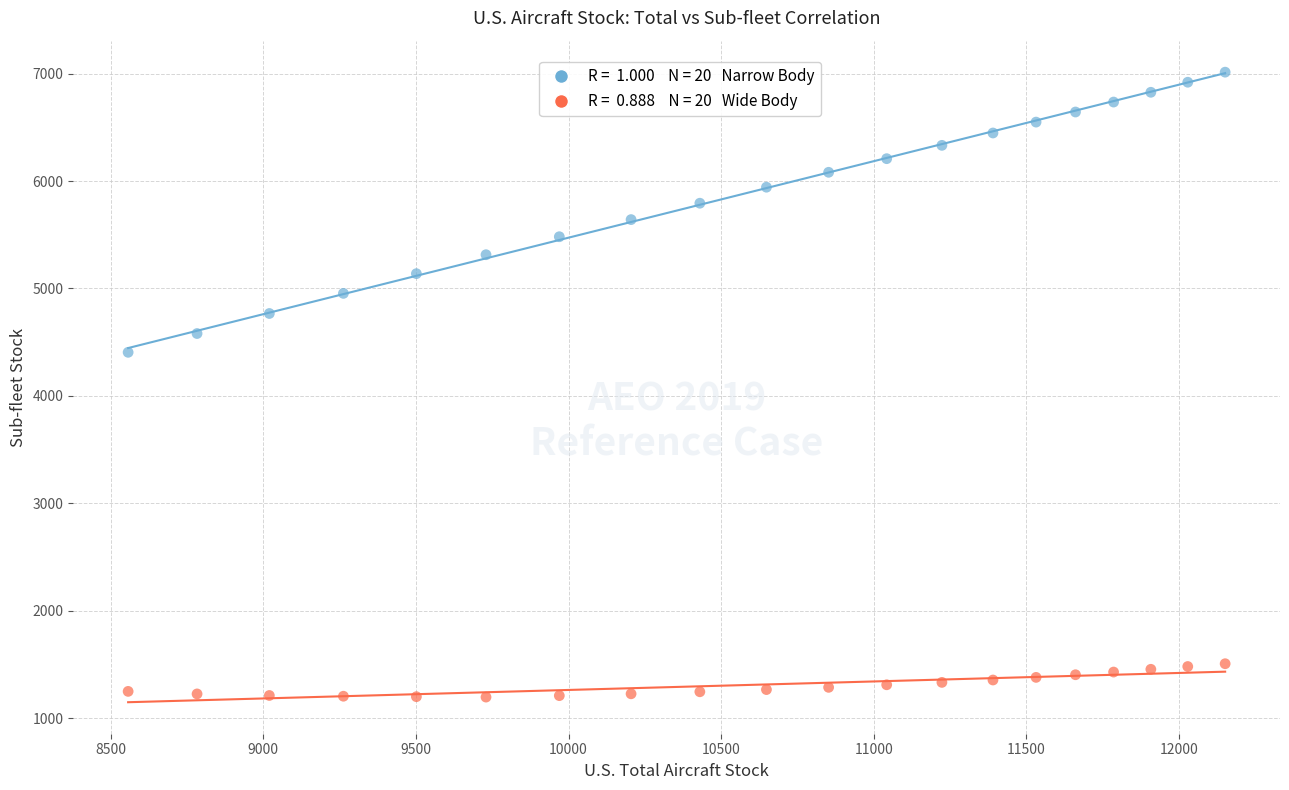

Across all series, what Y value is closest to 4104?

4405.7